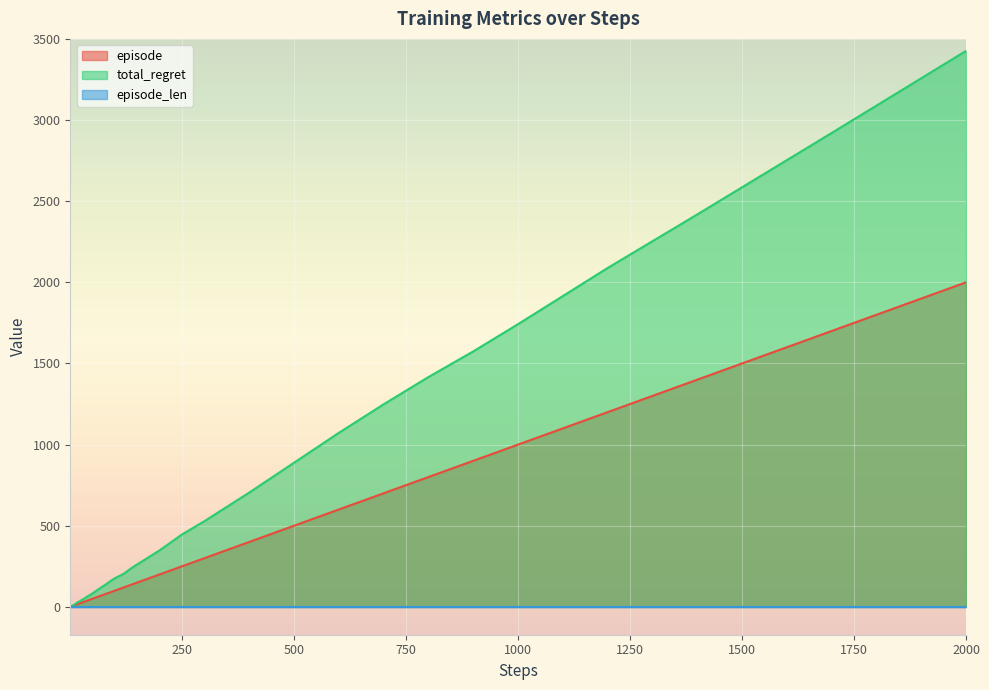

At which category is the sum across all series the highest?

2000